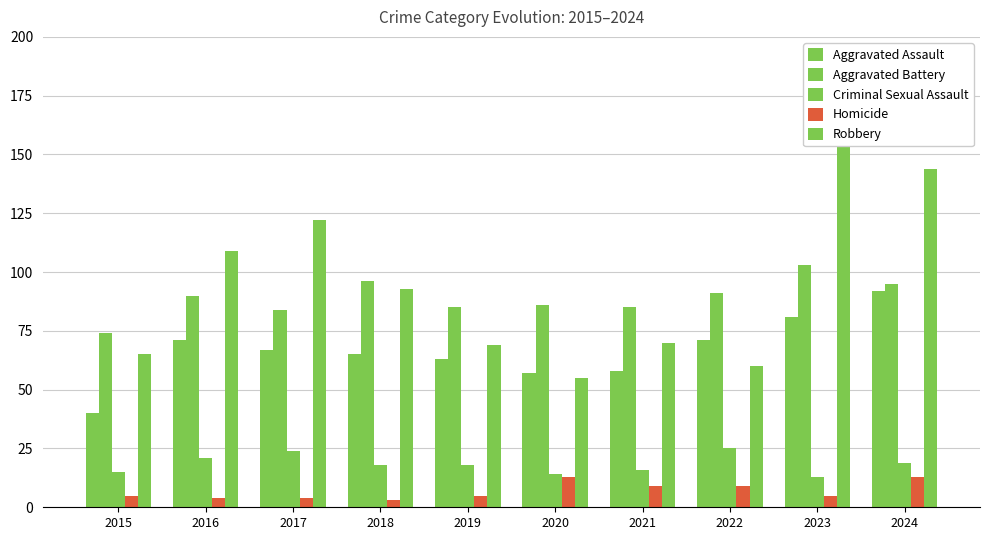

Between 2017 and 2024, which series saw the biggest shift?

Aggravated Assault